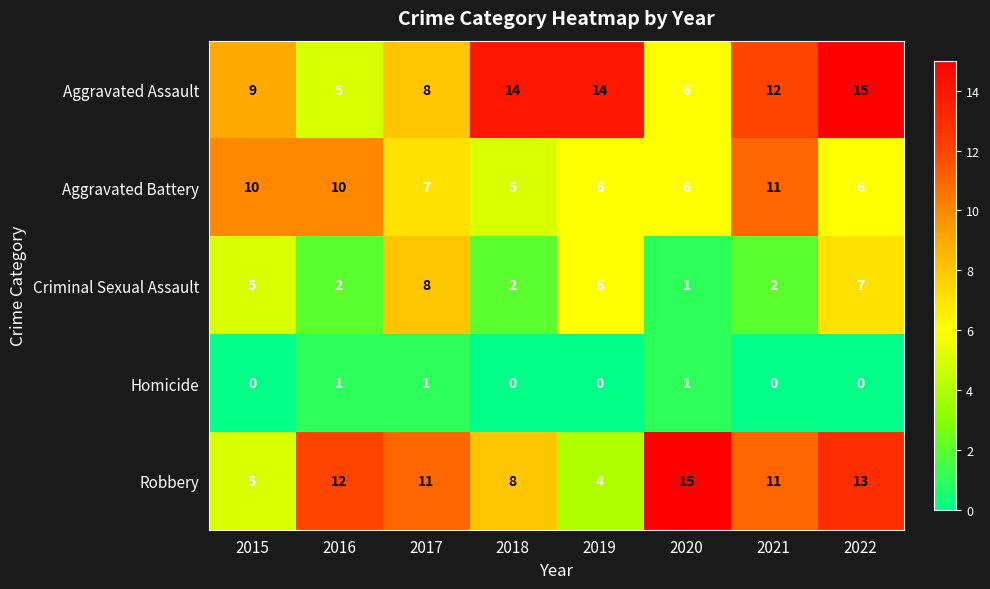

What is the difference between the highest and lowest values at 2015?

10